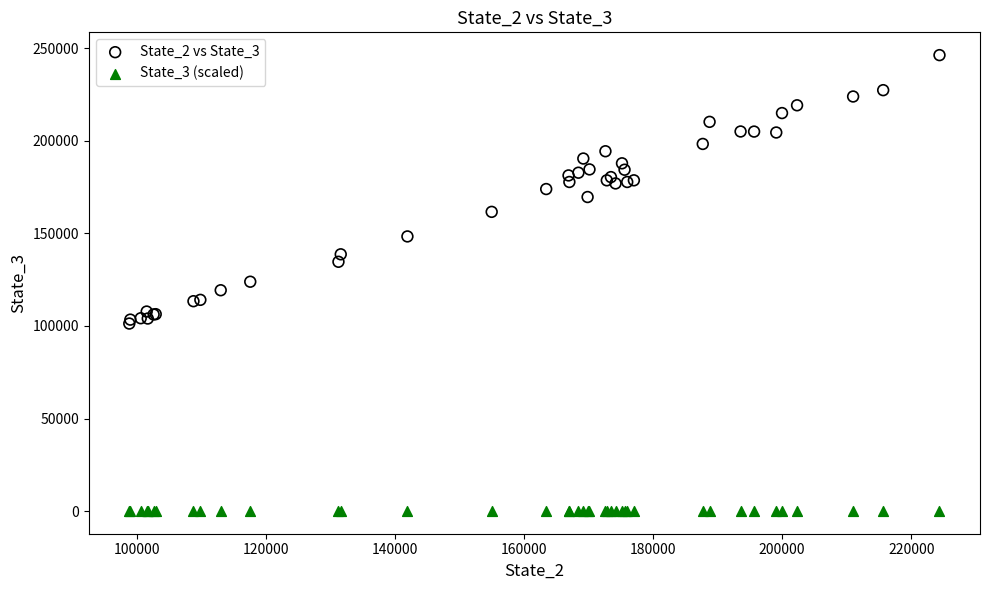

What are all the series names shown in the legend?

State_2 vs State_3, State_3 (scaled)